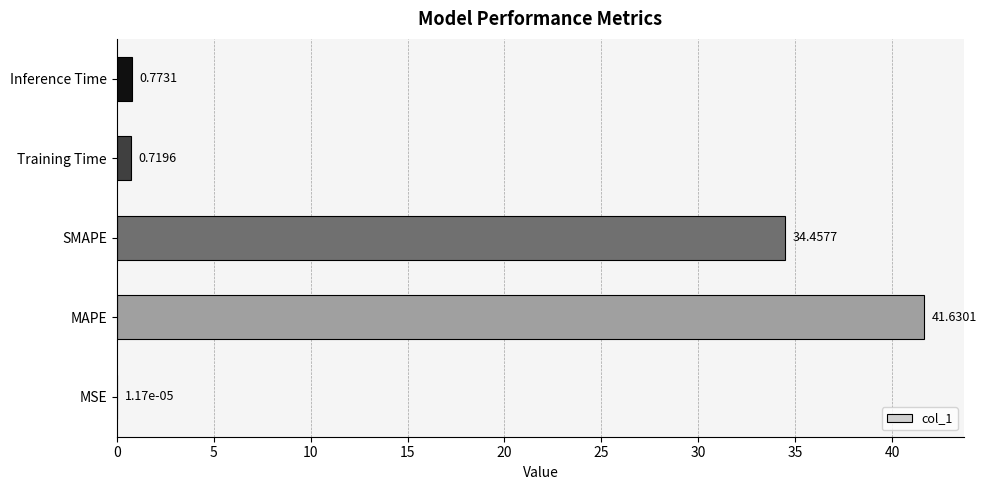

What is the change in value from MSE to SMAPE?

+34.5